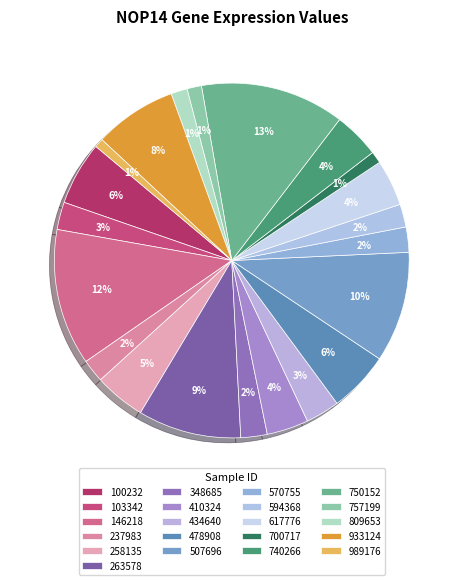

To the nearest percent, what is the difference between the 348685 and 750152 slice percentages?

11%